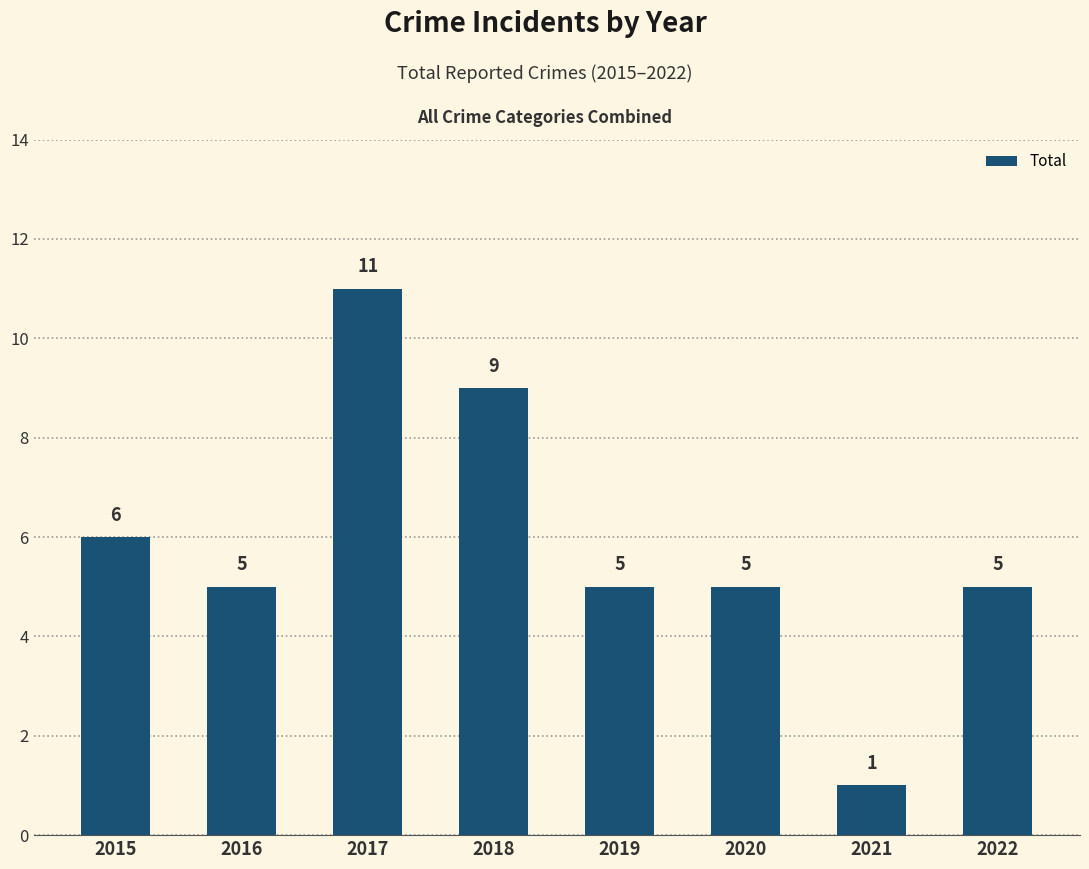

Count the number of categories in the chart.

8